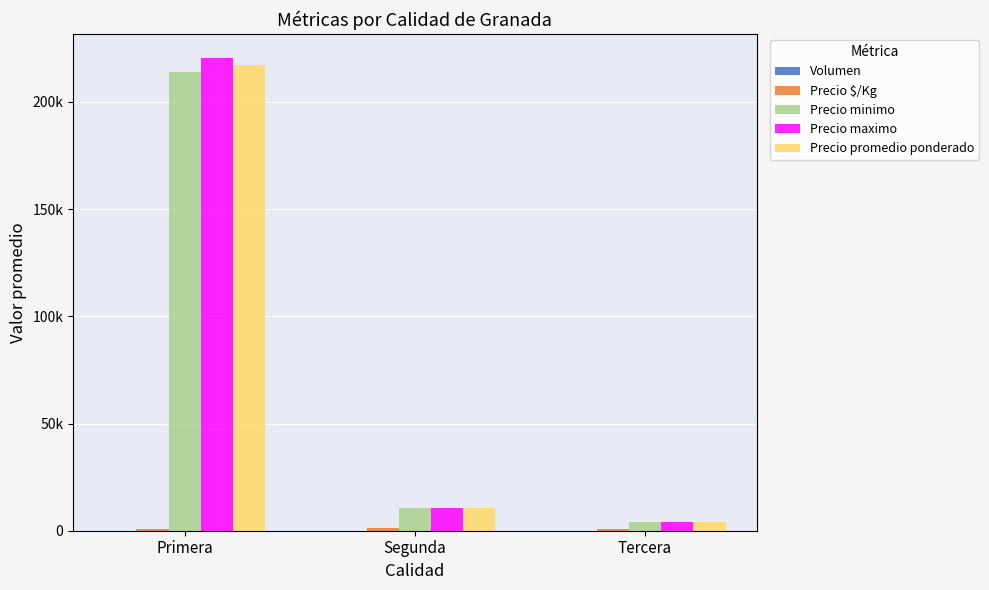

Are the bars horizontal?

No